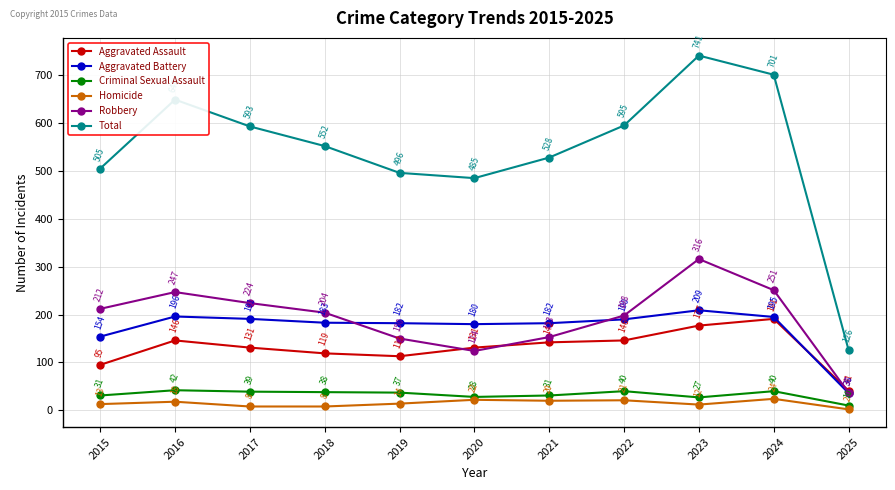

List the series in order of their peak value, lowest first.

Homicide, Criminal Sexual Assault, Aggravated Assault, Aggravated Battery, Robbery, Total